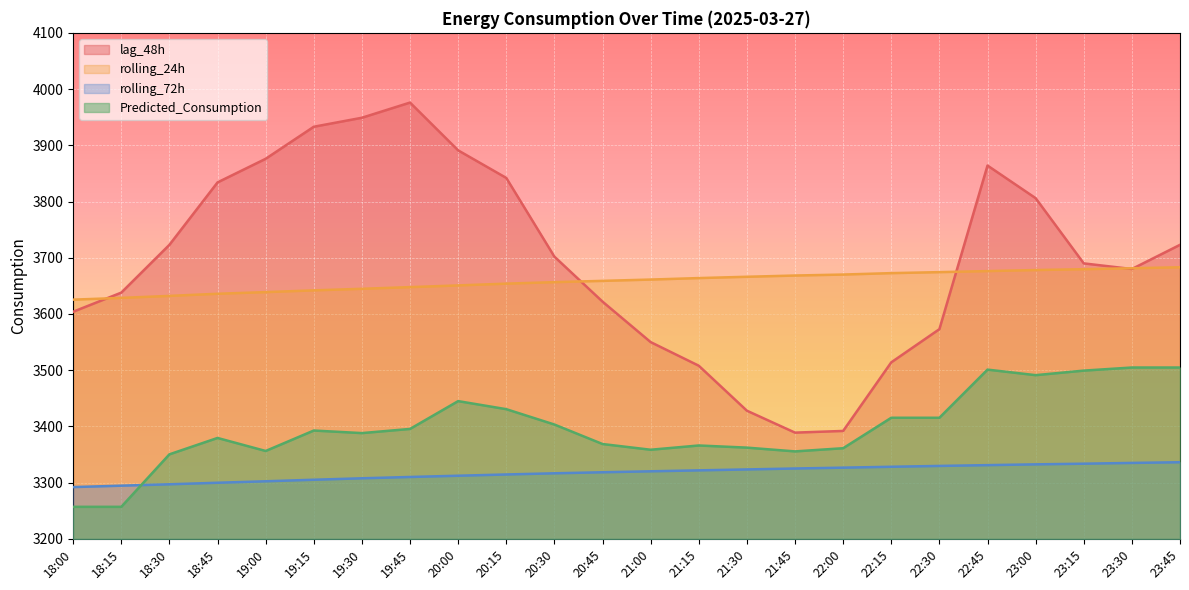

True or false: rolling_24h has more than 2 interior local peaks.

False